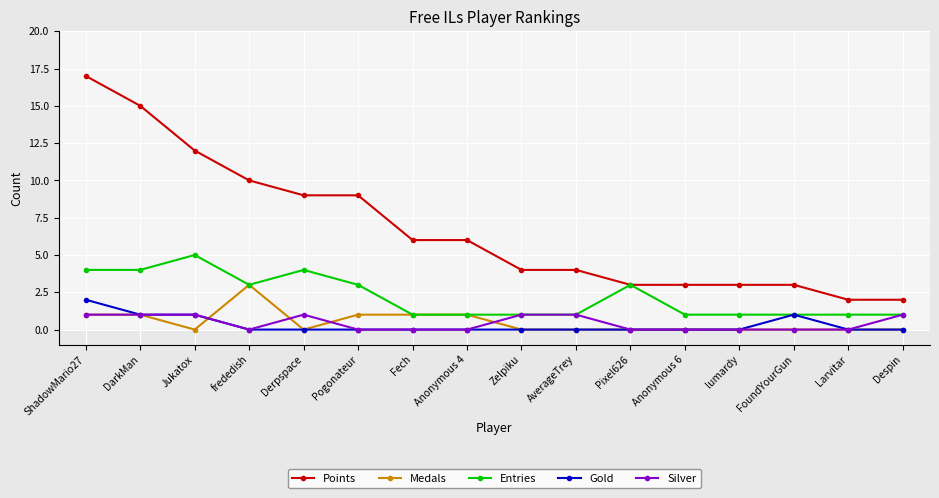

Which series has the largest total across all categories?

Points